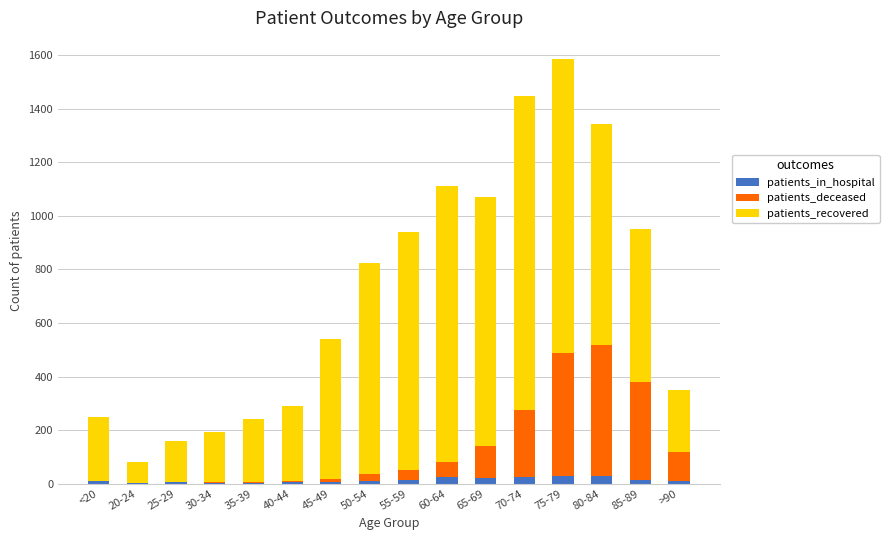

At which category is the sum across all series the highest?

75-79